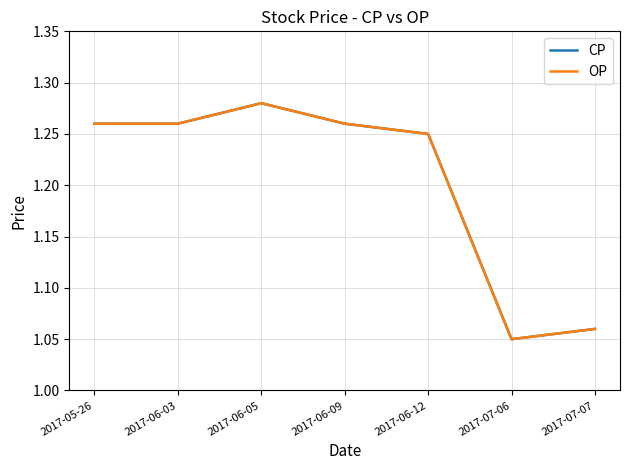

Is this an area chart (filled region under the line)?

No